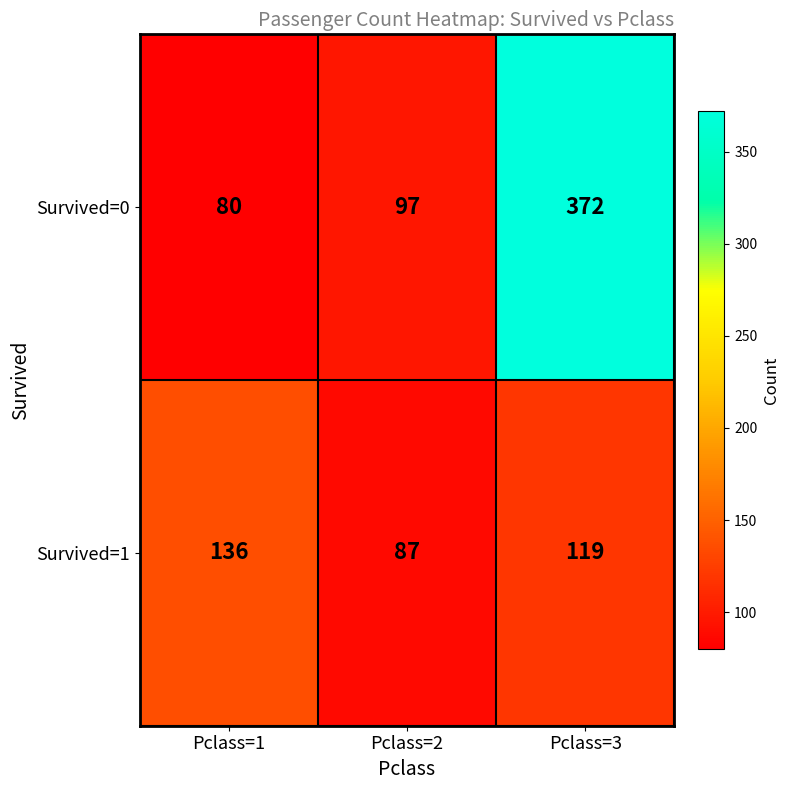

What is the sum of the Survived=0 values at Pclass=3 and Pclass=2?

469